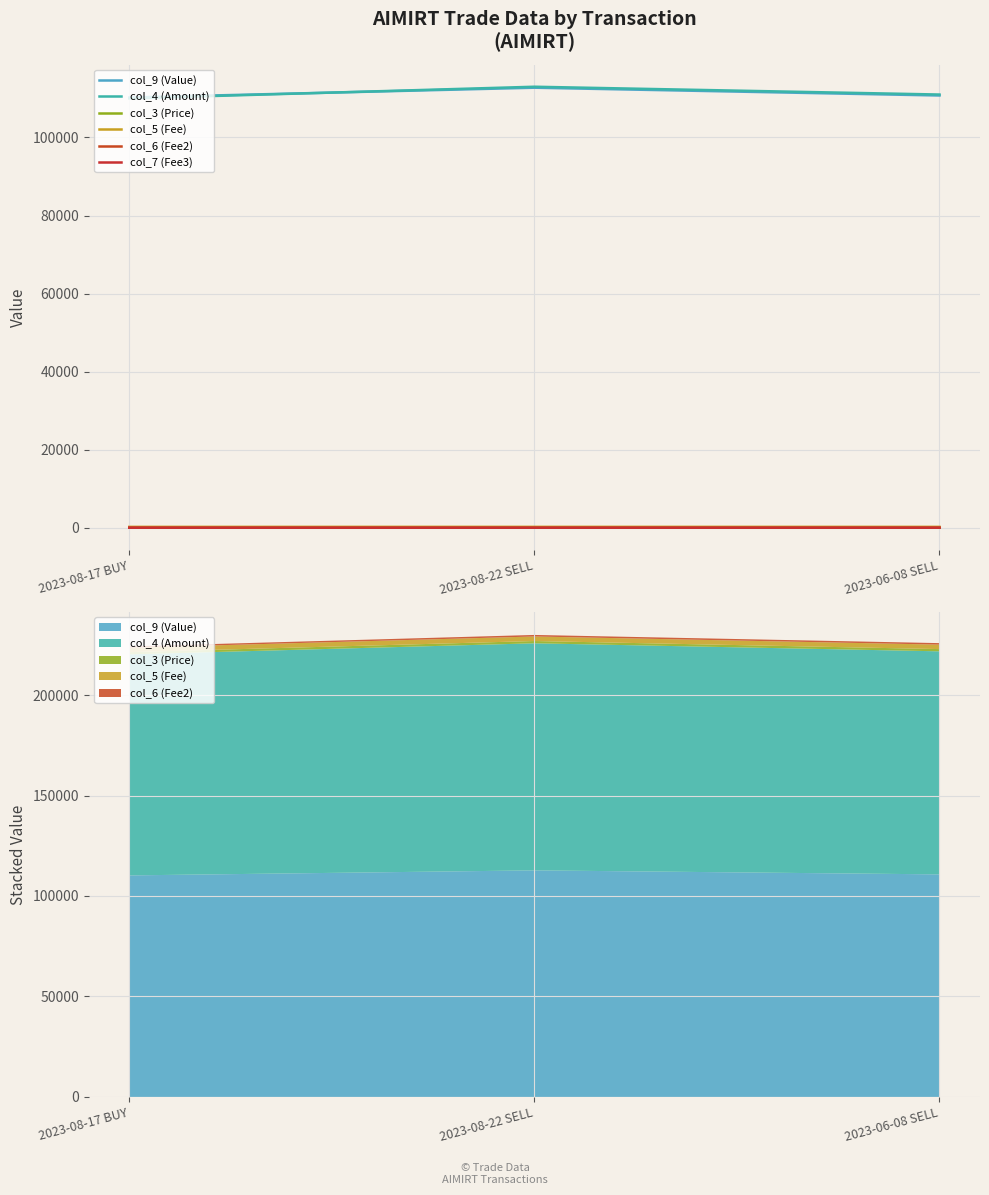

What are all the series names shown in the legend?

col_9 (Value), col_4 (Amount), col_3 (Price), col_5 (Fee), col_6 (Fee2), col_7 (Fee3)